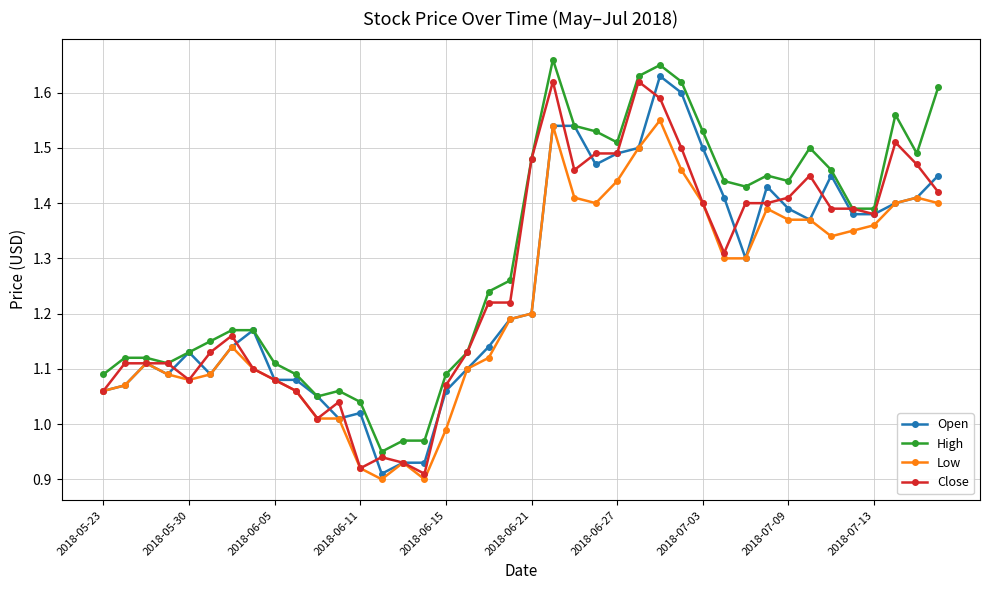

At how many categories does at least one series exceed 0?

40